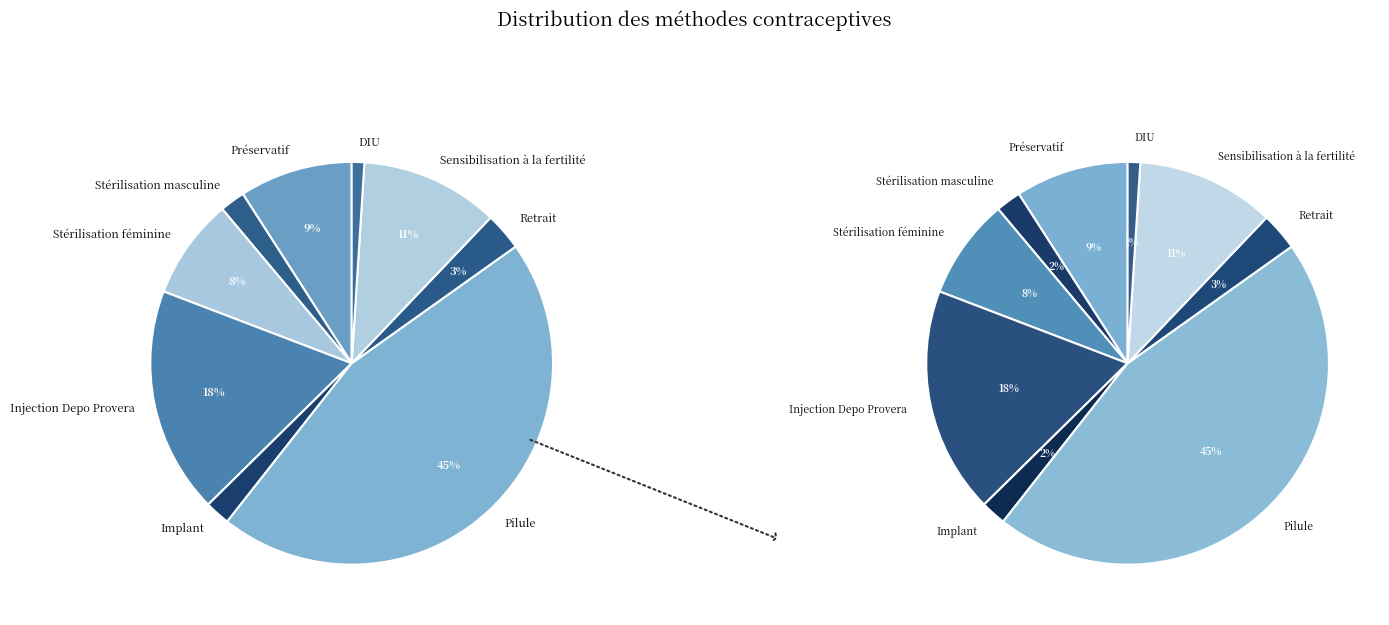

Rank the categories by value from highest to lowest.

Pilule, Injection Depo Provera, Sensibilisation à la fertilité, Préservatif, Stérilisation féminine, Retrait, Stérilisation masculine, Implant, DIU